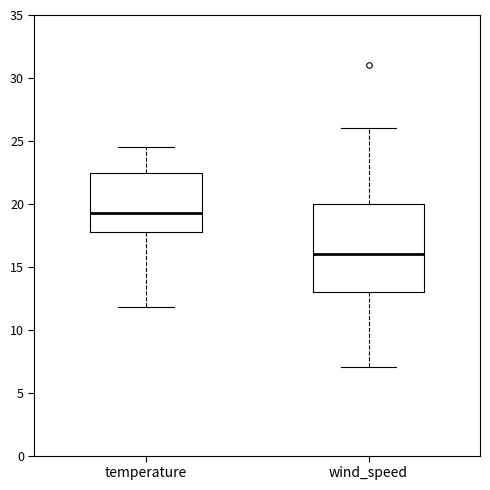

Where does the upper whisker of the box for wind_speed end on the y-axis? The values are not printed on the chart, so give them approximately, as read against the axis.

26.0